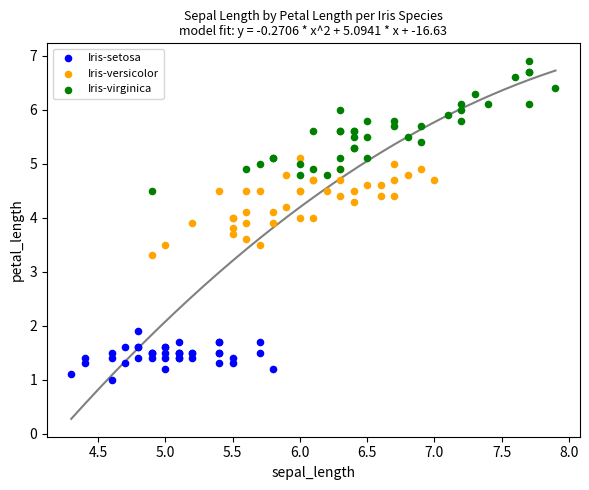

Which series reaches the minimum Y coordinate?

Iris-setosa